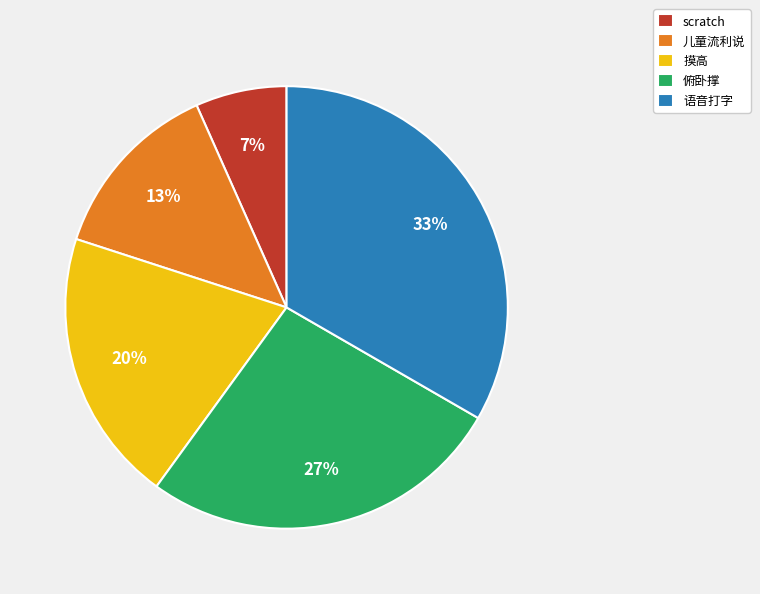

What is the smallest slice in the pie chart?

scratch